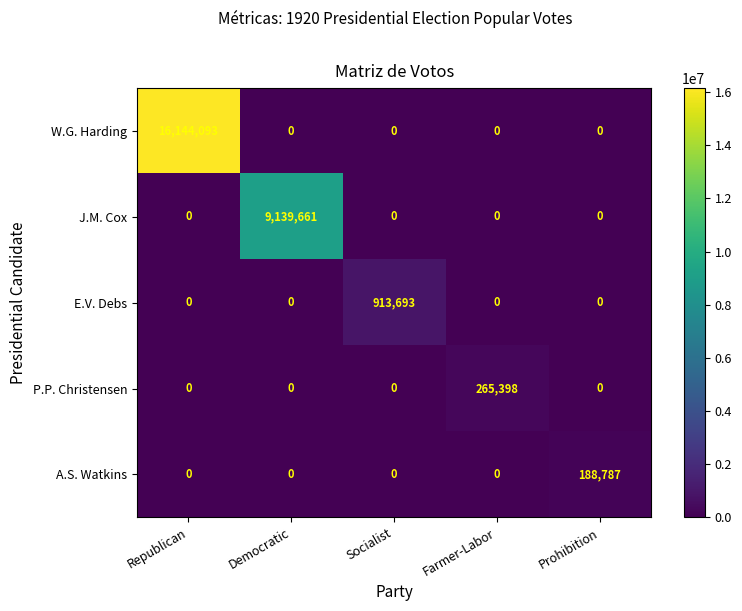

How many distinct data groups are displayed?

5